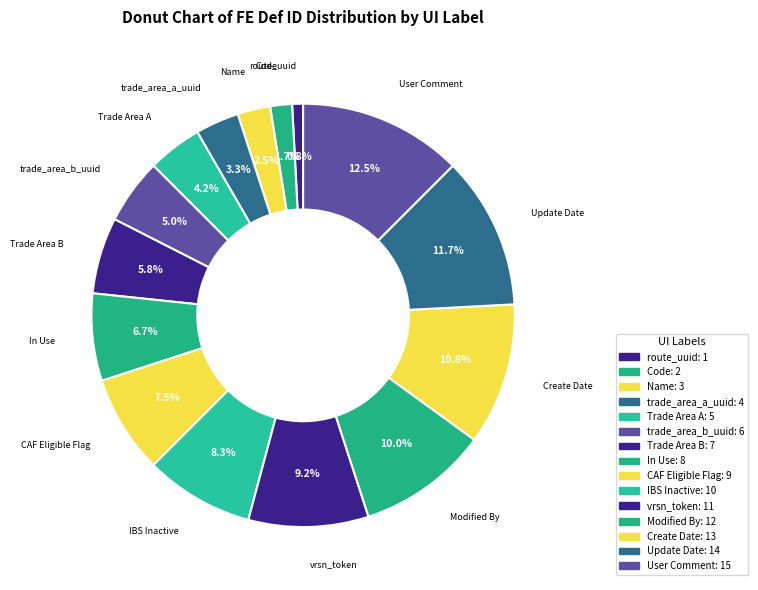

To the nearest percent, what is the average slice percentage?

7%